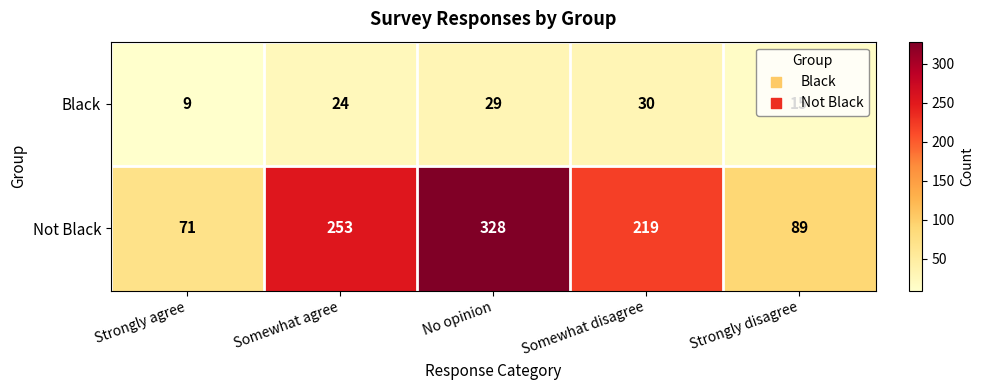

What is the difference between the highest and lowest values at Strongly disagree?

74